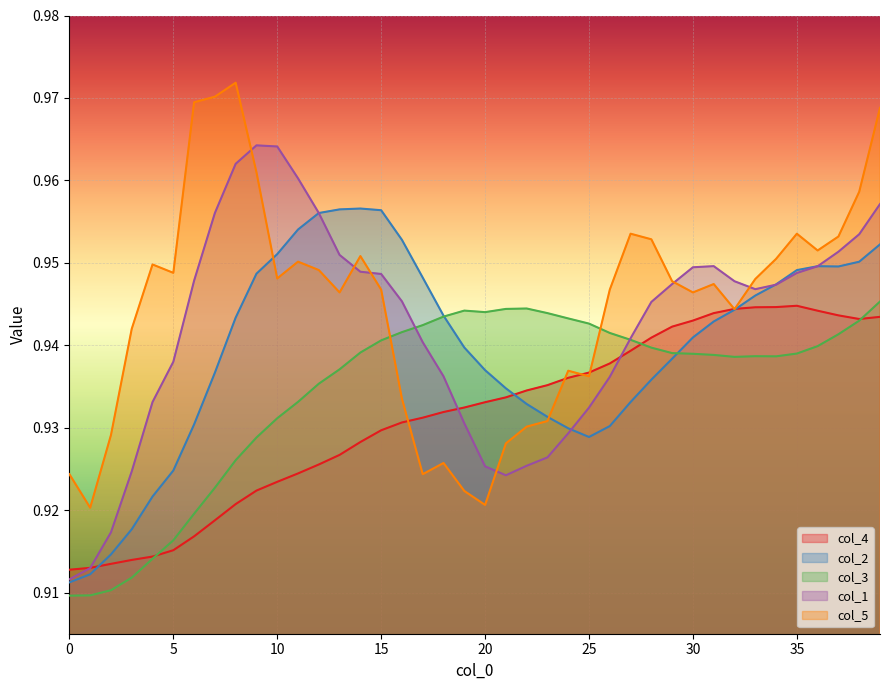

Which series changed the most between 13 and 31?

col_4